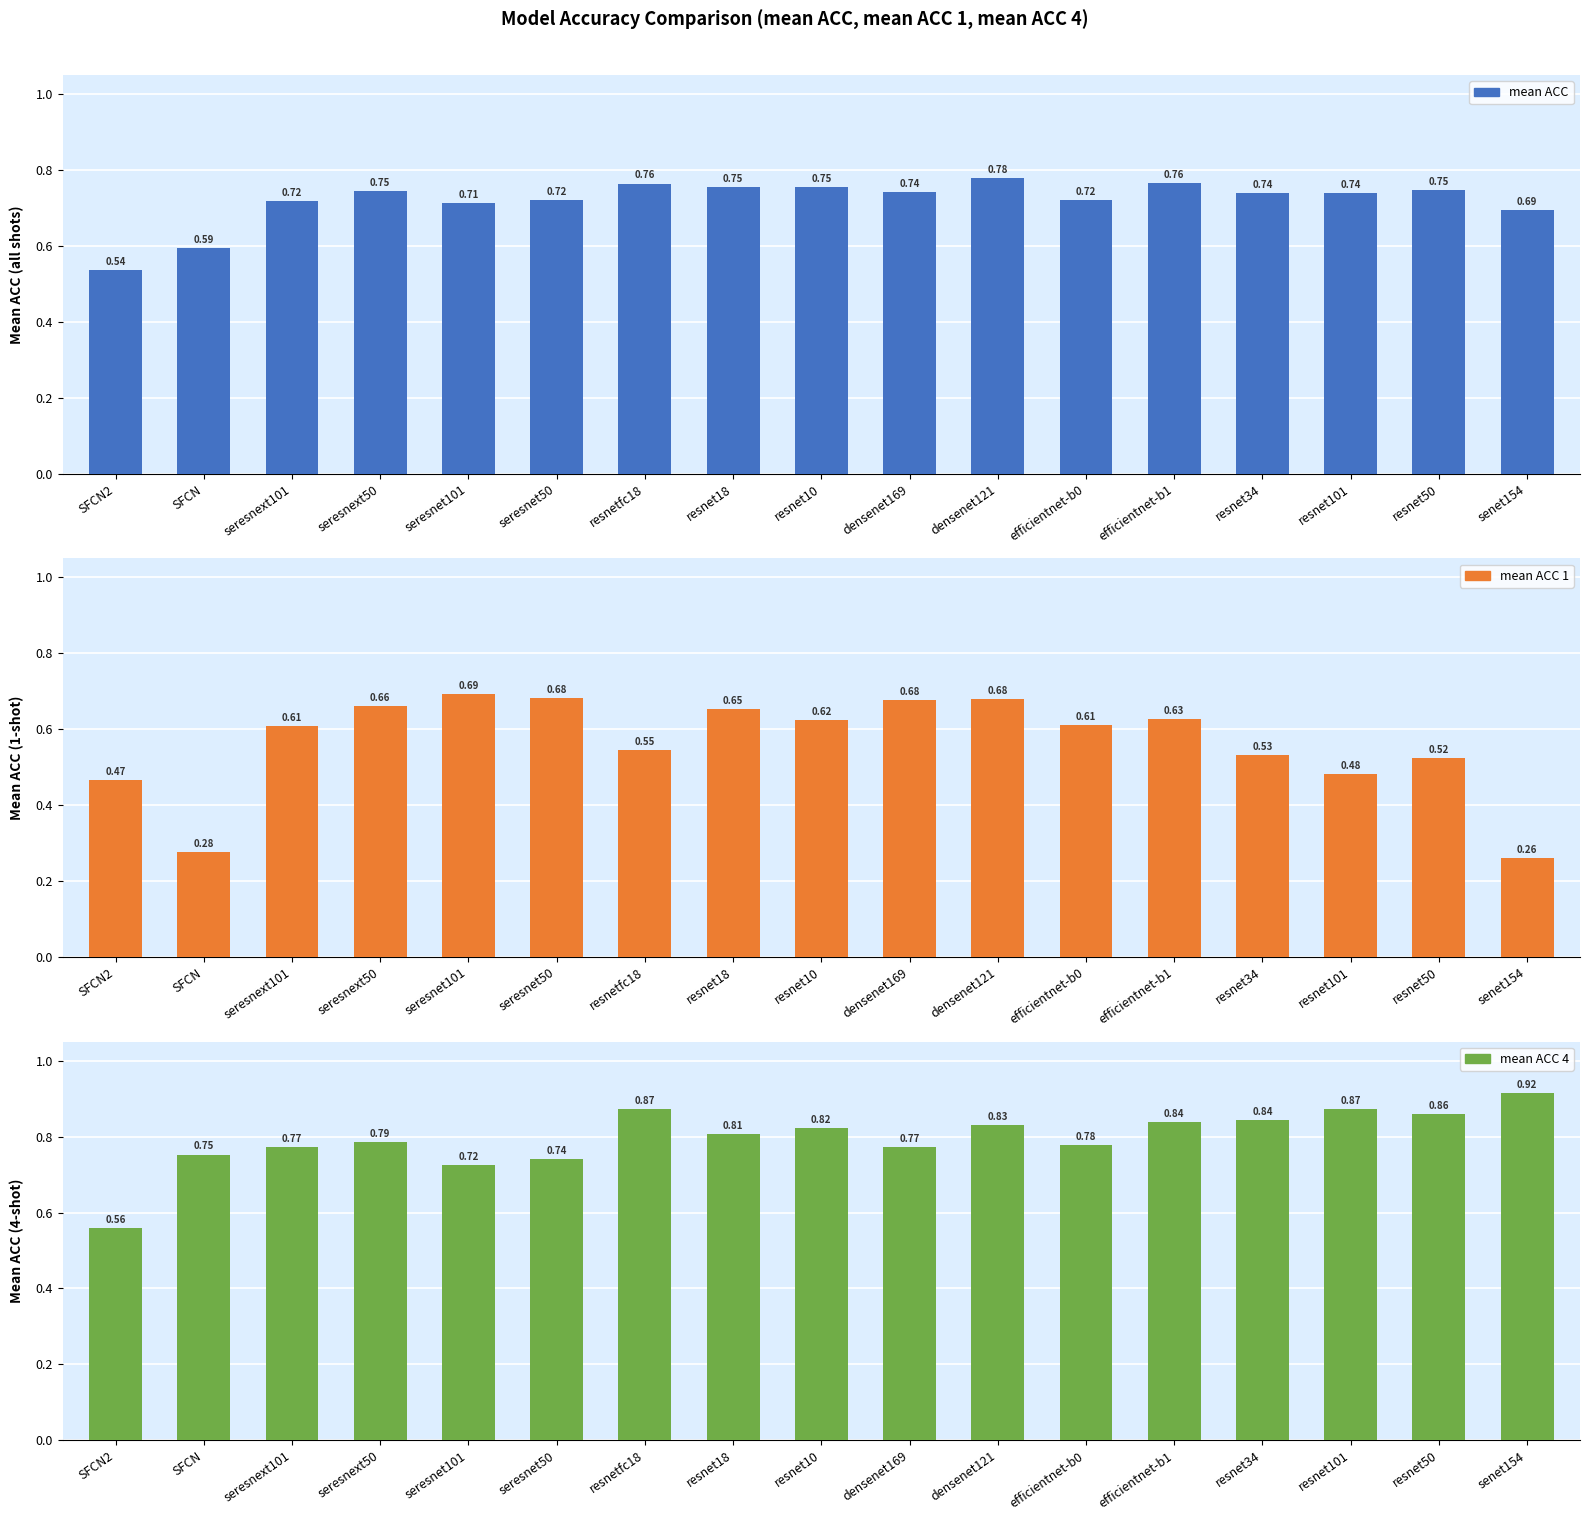

True or false: mean ACC has a value of 0.7 at seresnet50.

True